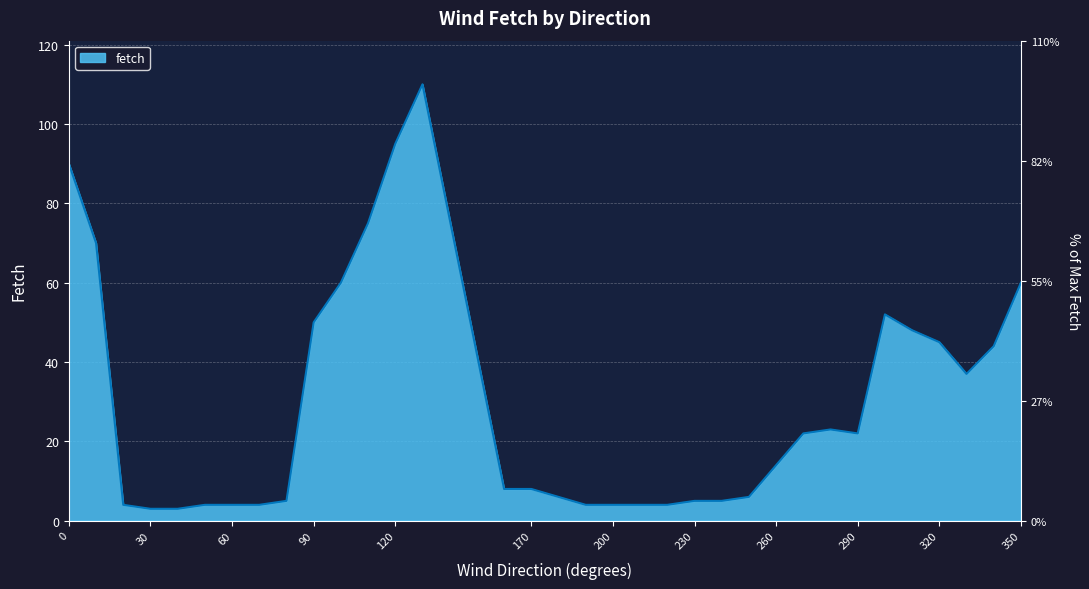

What is the sum of the values at 280 and 10?

93